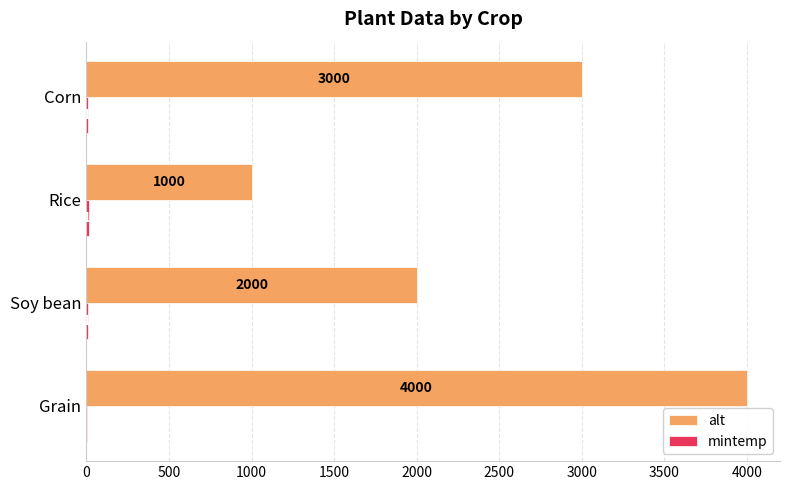

What is the average value of the alt series?

2500